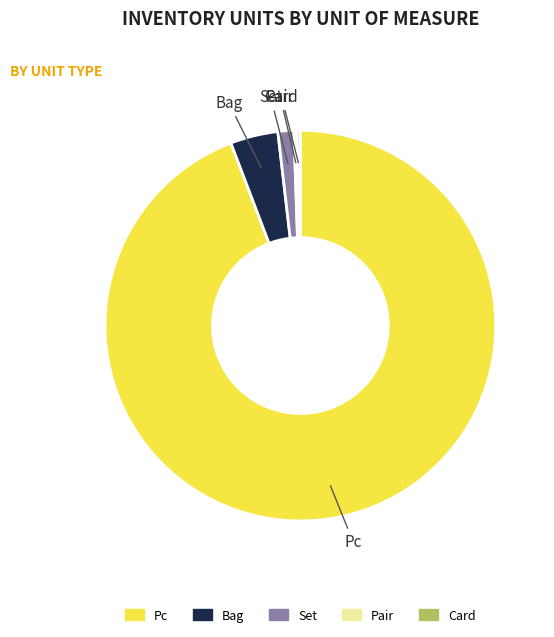

Which category has the biggest portion of the pie?

Pc